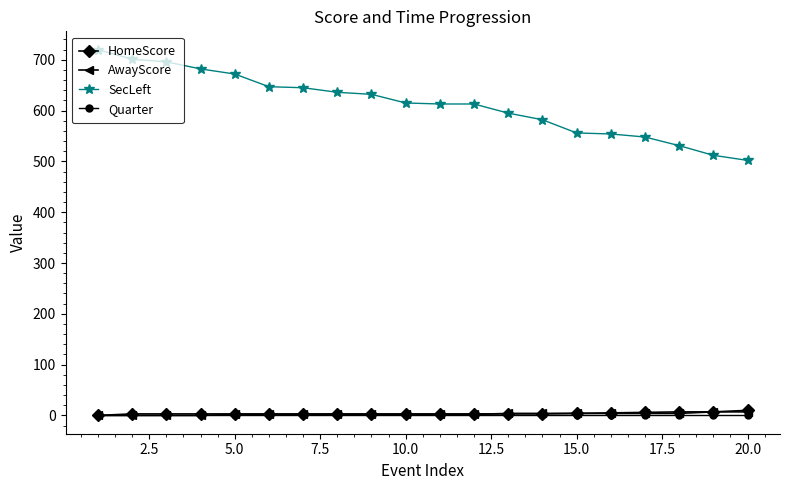

Which series has the largest range (max minus min)?

SecLeft